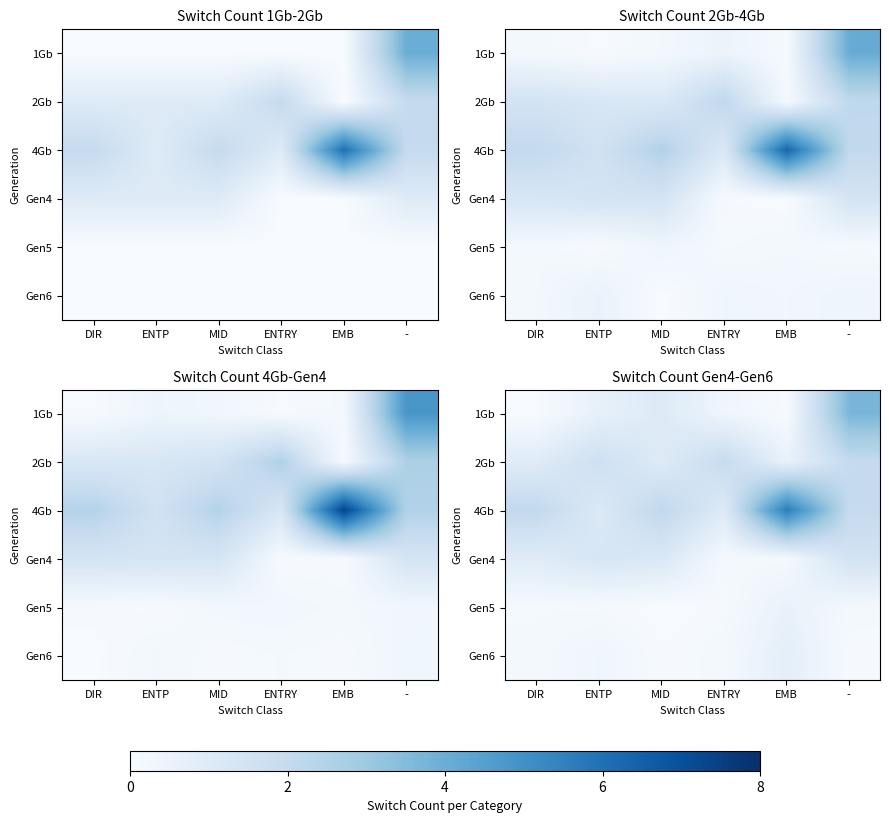

The value of 4Gb at - is 1.0. True or false?

False